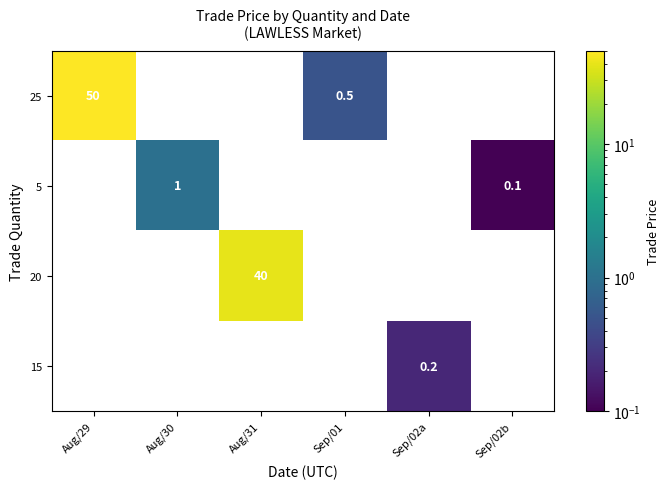

The value of 25 at Aug/29 is 69.1. True or false?

False